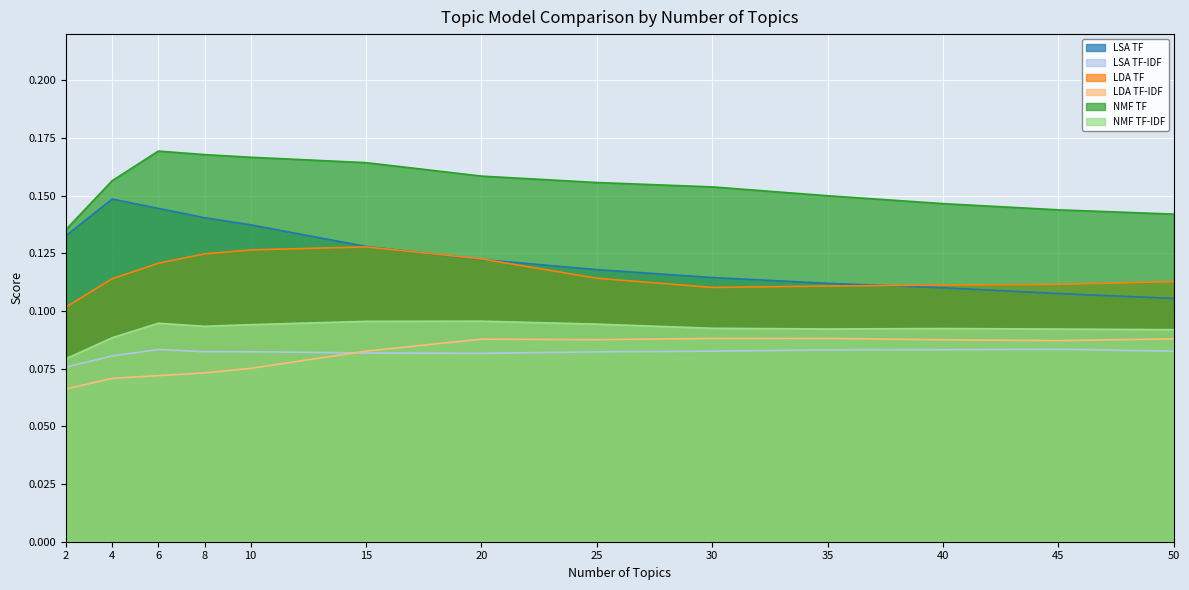

True or false: NMF TF has a value of 0.1 at 20.

False